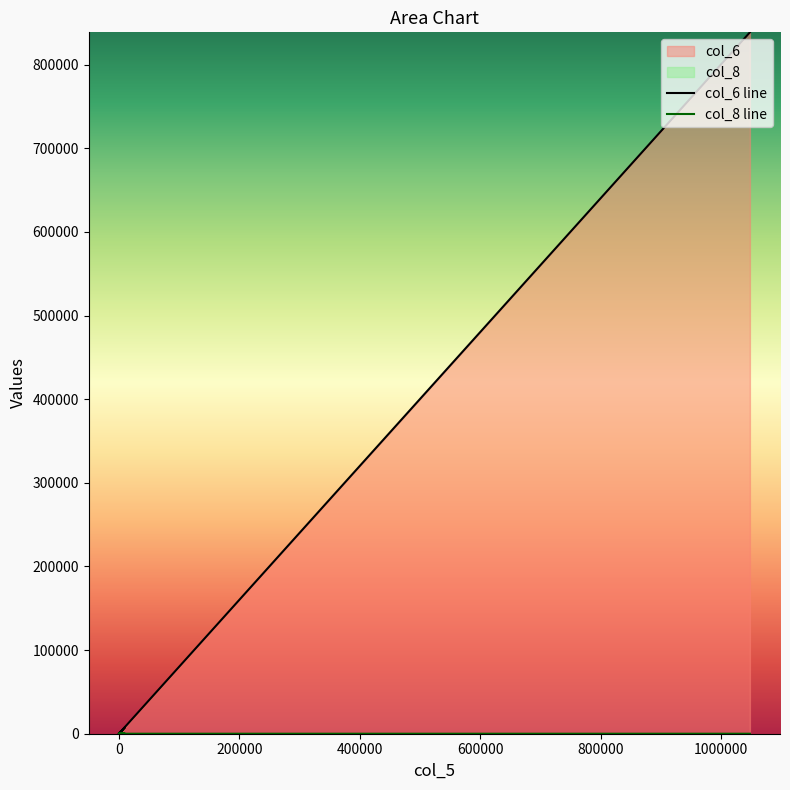

Which series has the largest total across all categories?

col_6